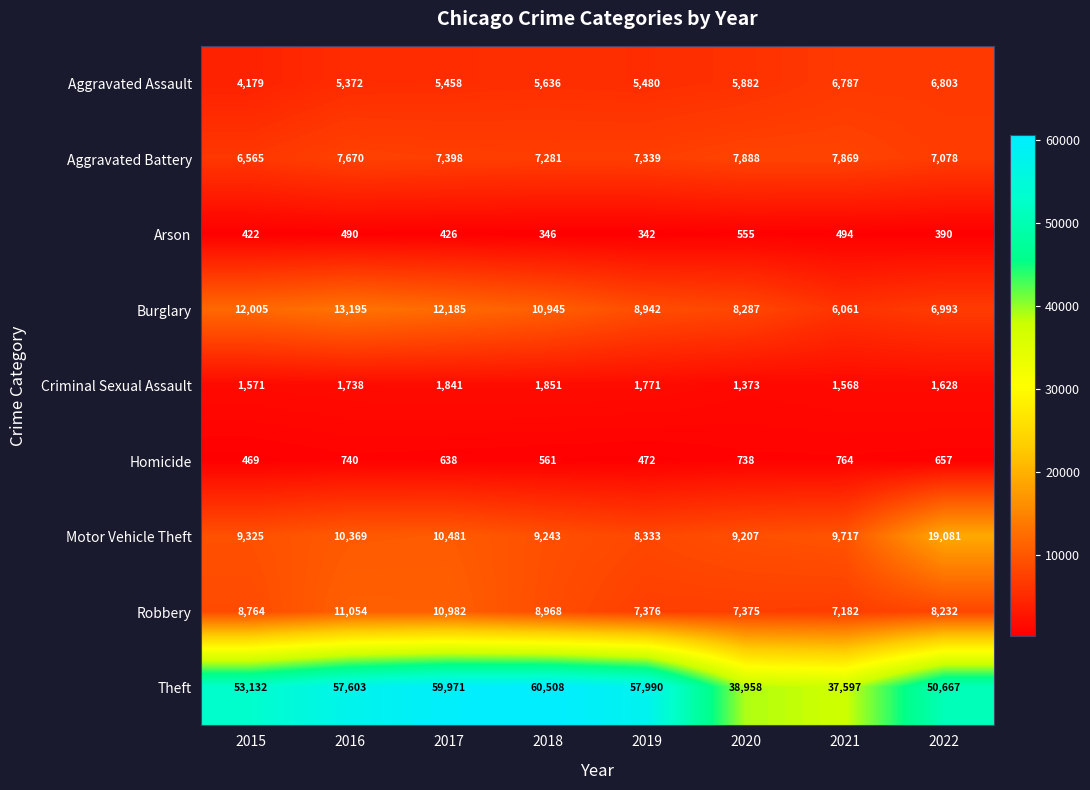

What is the difference between the maximum and minimum values in the Theft series?

22911